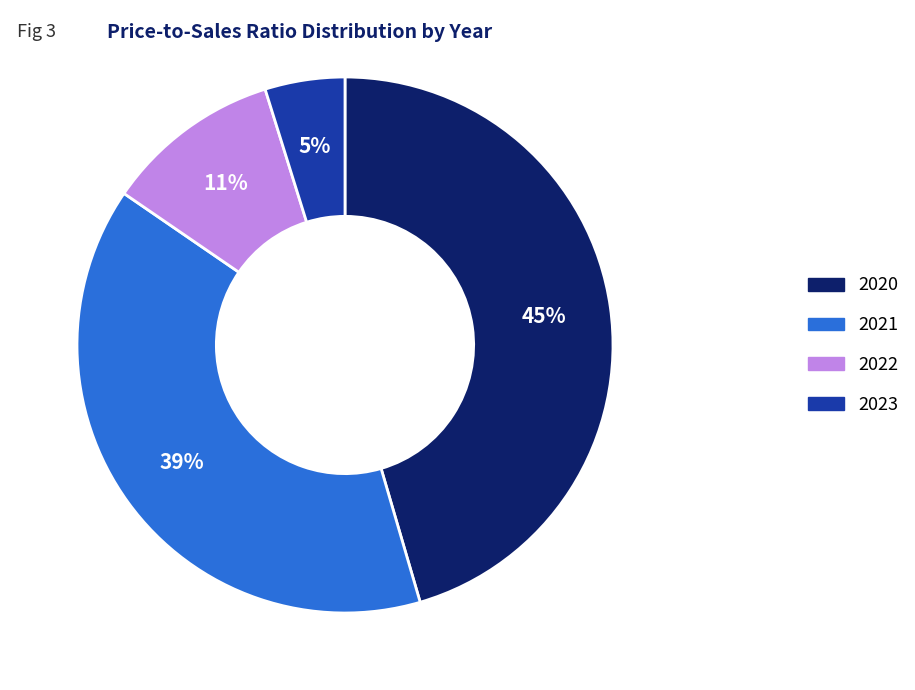

Do 2021 and 2023 together represent more than half of the pie?

No